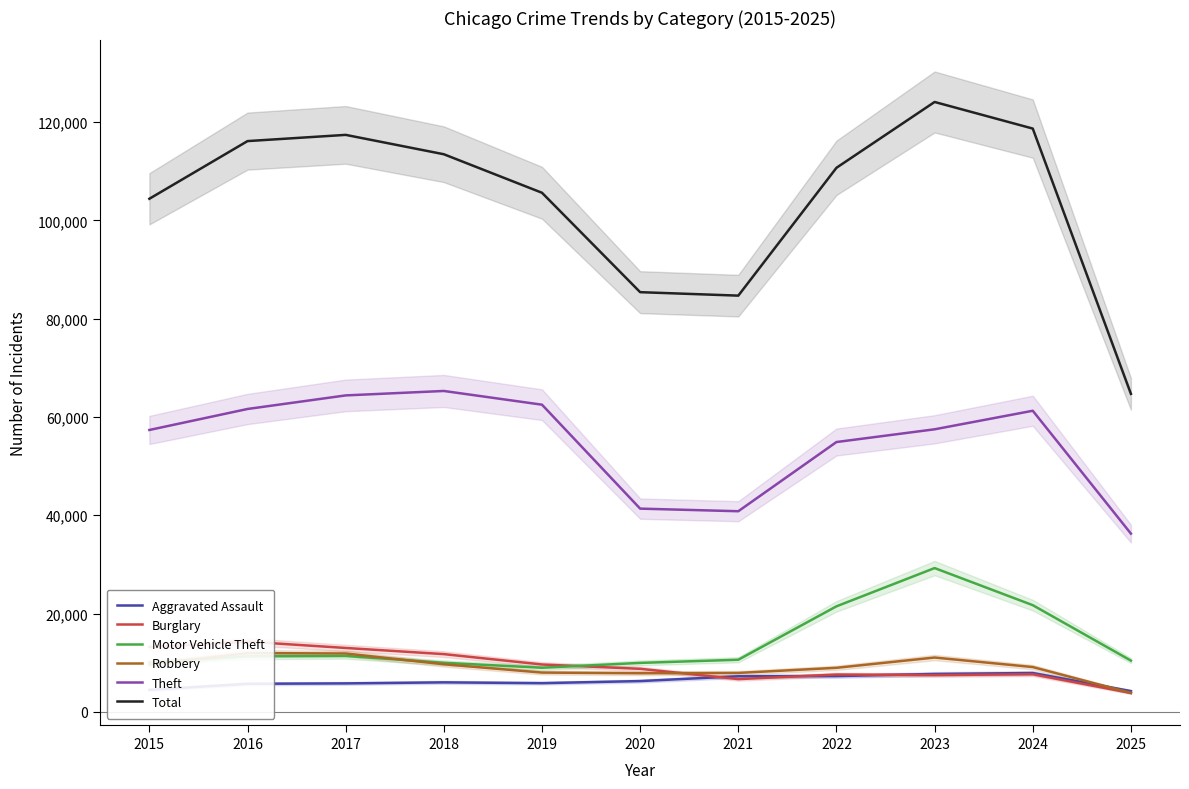

Reading right to left, extract all data points from this chart.

Aggravated Assault: 4226	7904	7712	7281	7242	6265	5842	6002	5793	5713	4480
Burglary: 3834	7652	7485	7594	6661	8758	9639	11747	13001	14289	13184
Motor Vehicle Theft: 10427	21708	29255	21472	10605	9962	8978	9985	11380	11285	10068
Robbery: 3862	9117	11052	8964	7920	7855	7995	9681	11881	11960	9638
Theft: 36264	61264	57491	54899	40821	41350	62498	65290	64386	61625	57353
Total: 64702	118677	124090	110697	84687	85391	105616	113454	117396	116129	104398